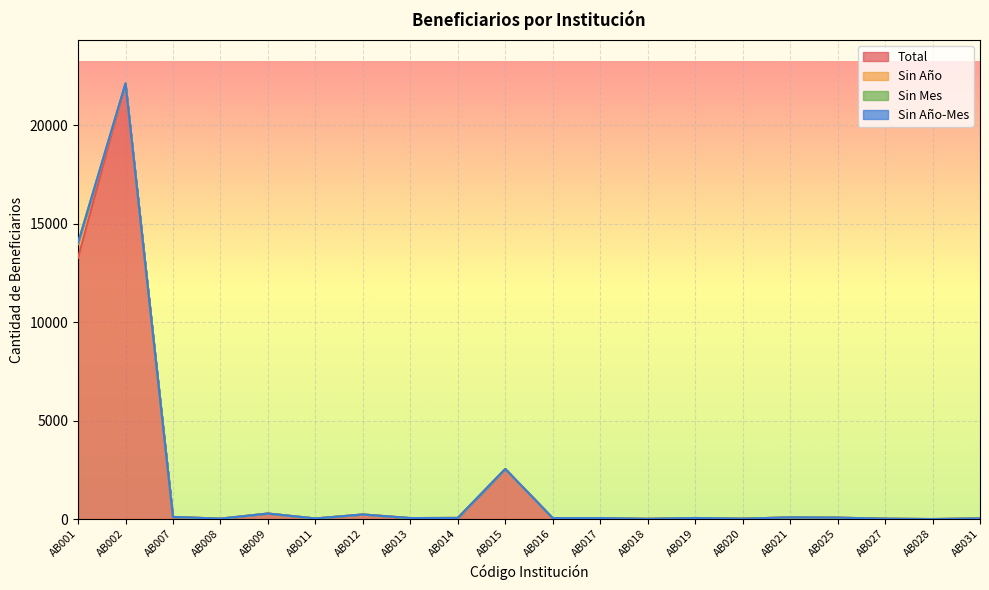

How many lines are shown in the chart?

4